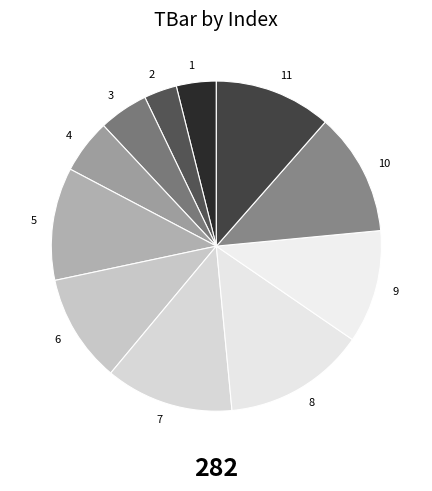

Does any single category account for the majority?

No